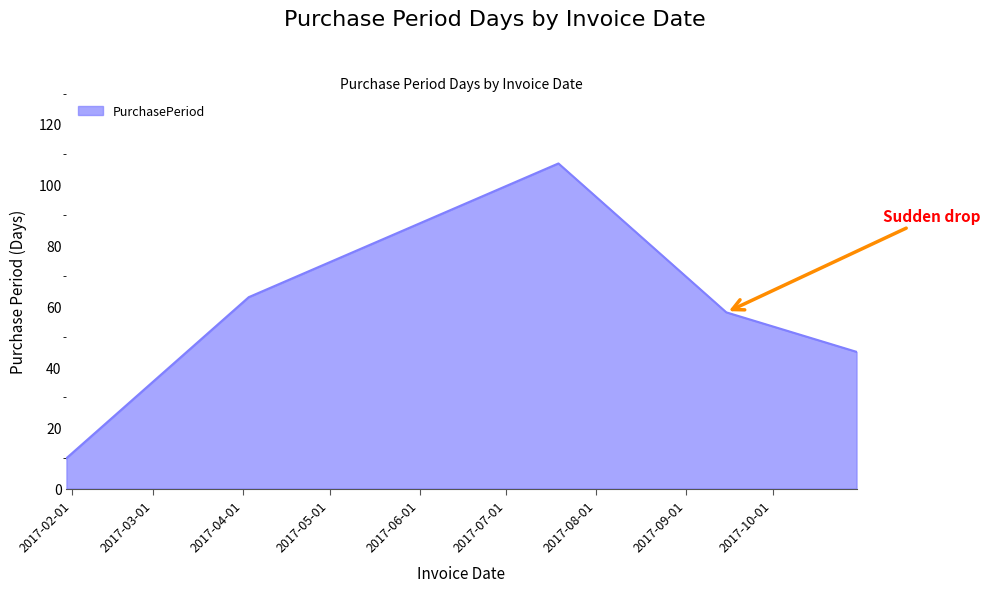

What is the difference between the maximum and minimum values?

97